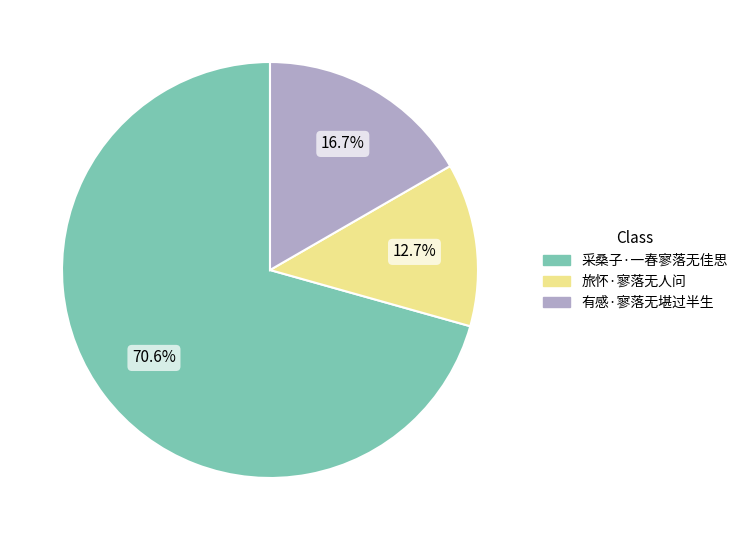

True or false: 旅怀·寥落无人问 accounts for 13% of the total.

True